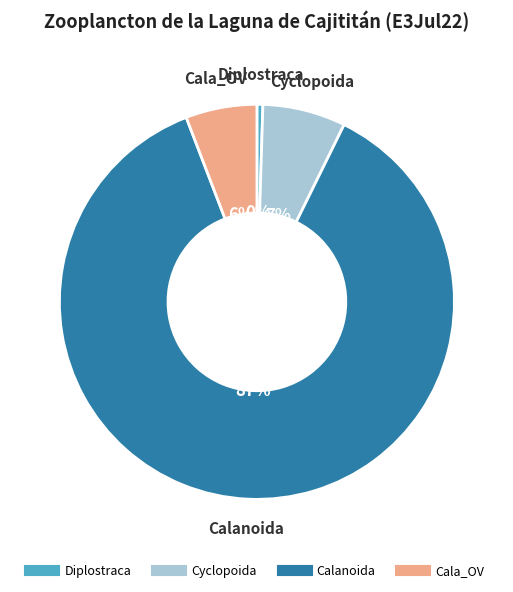

To the nearest percent, what is the average slice percentage?

25%